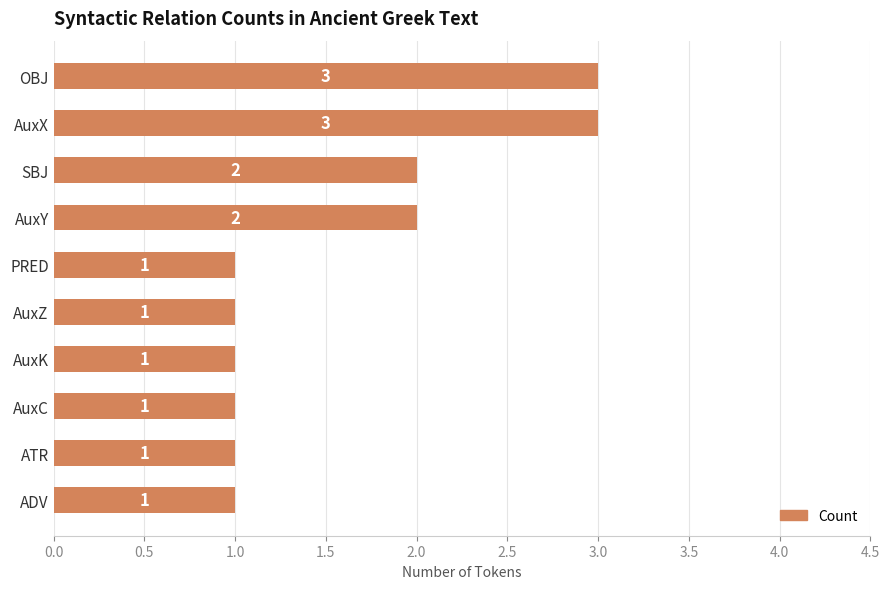

Which has a higher value, PRED or AuxX?

AuxX